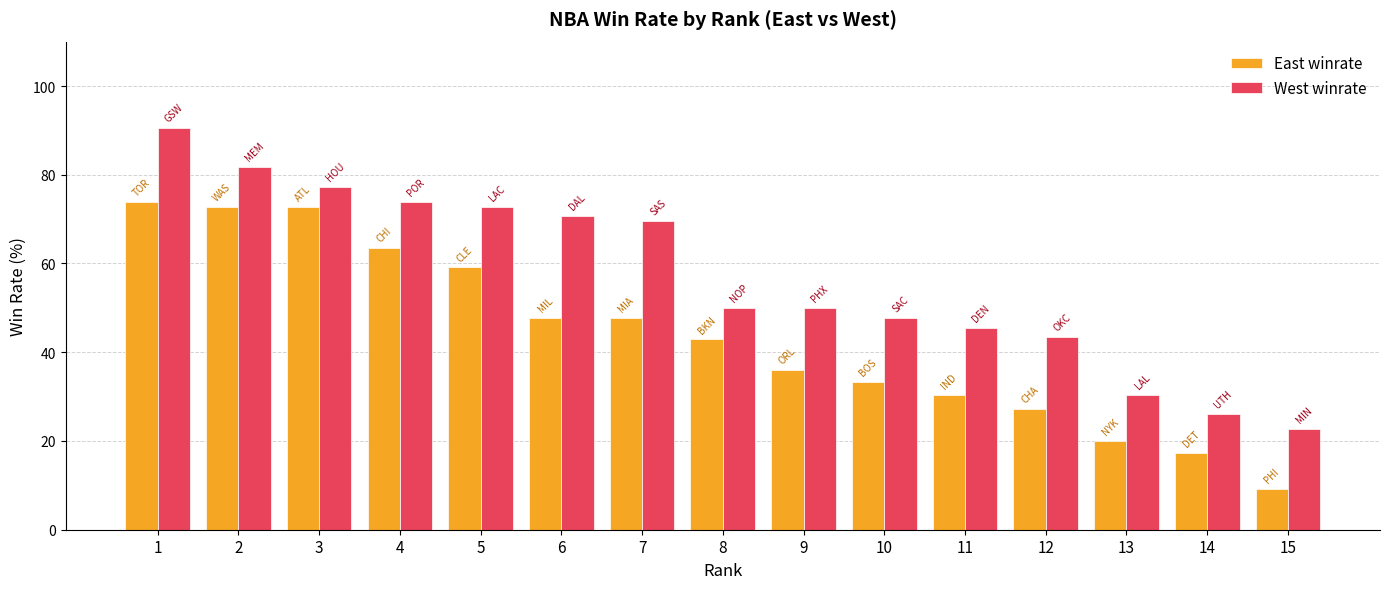

How many bars are there in each group?

2